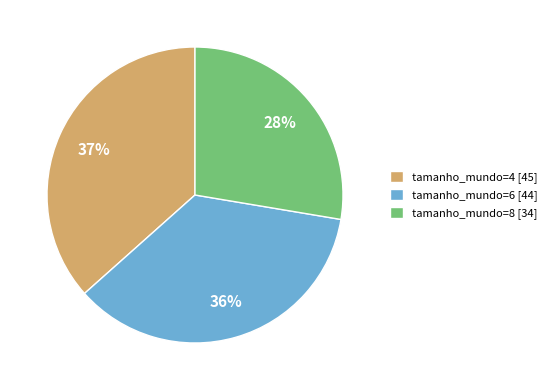

Do tamanho_mundo=8 [34] and tamanho_mundo=6 [44] together represent more than half of the pie?

Yes